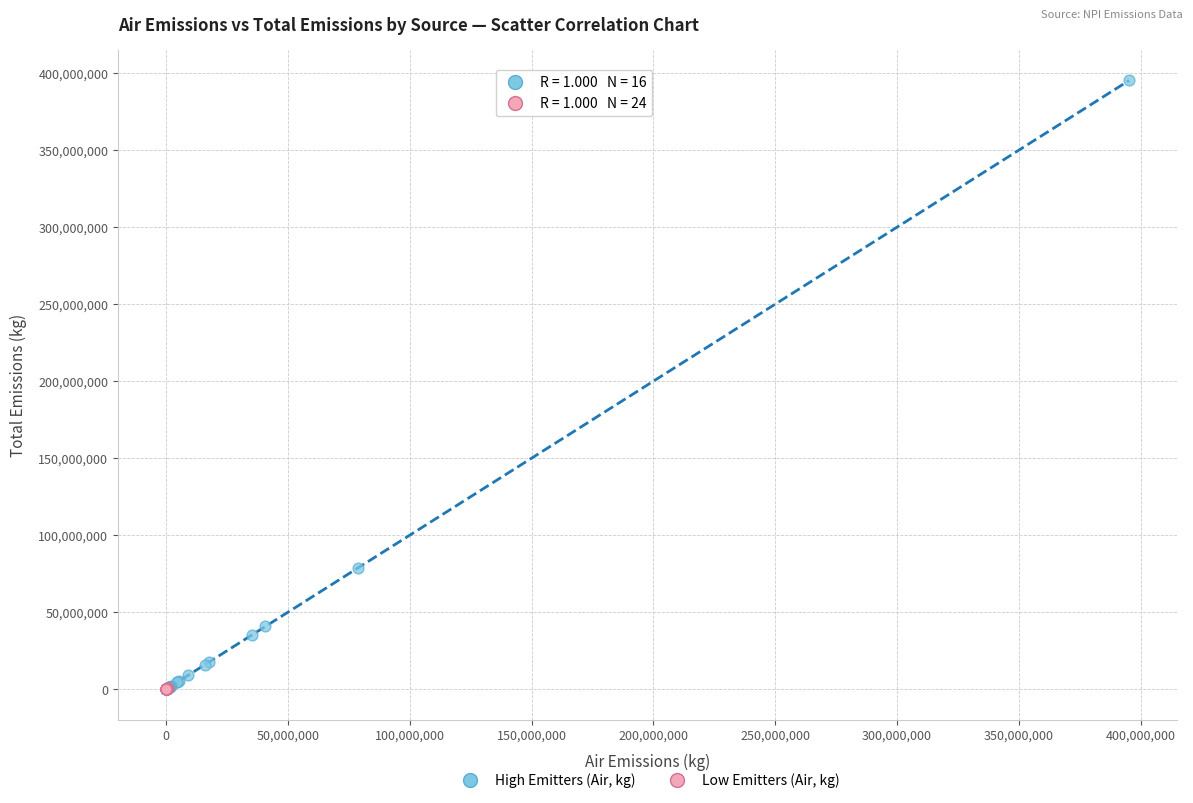

Which series has the largest Y range (max minus min)?

High Emitters (Air, kg)